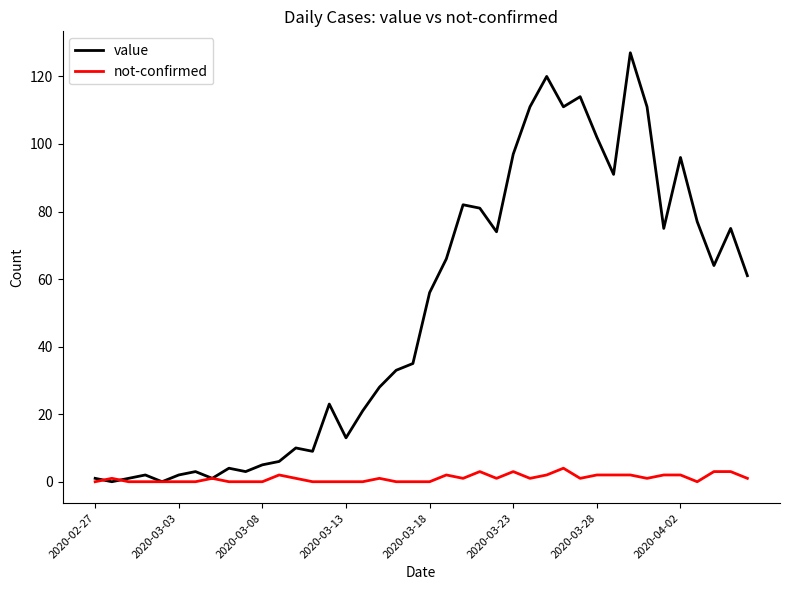

What is the sum of all value values?

1991